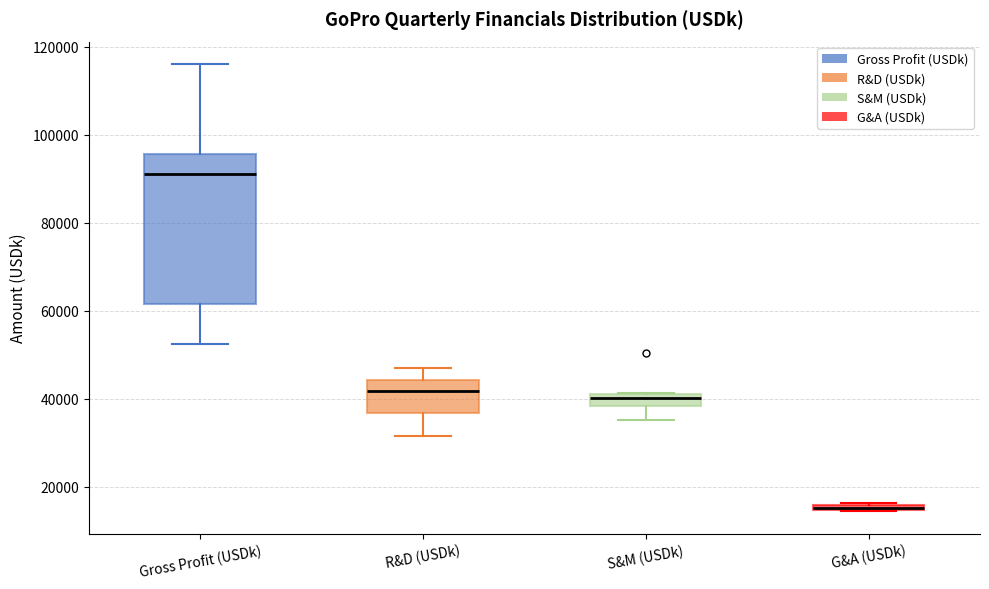

Where is the upper edge of the box for G&A (USDk) on the y-axis? The values are not printed on the chart, so give them approximately, as read against the axis.

16000